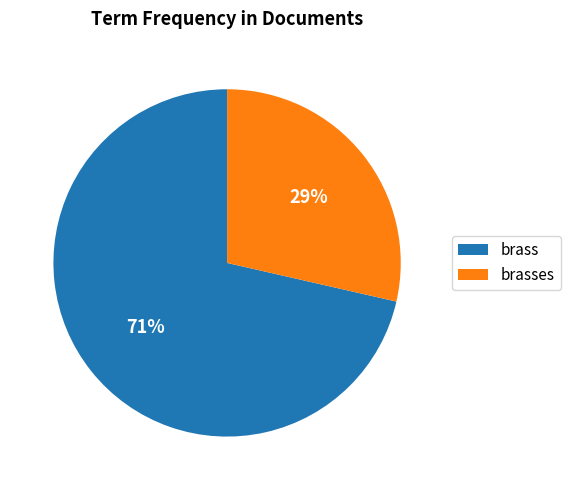

Rank the categories by value from highest to lowest.

brass, brasses